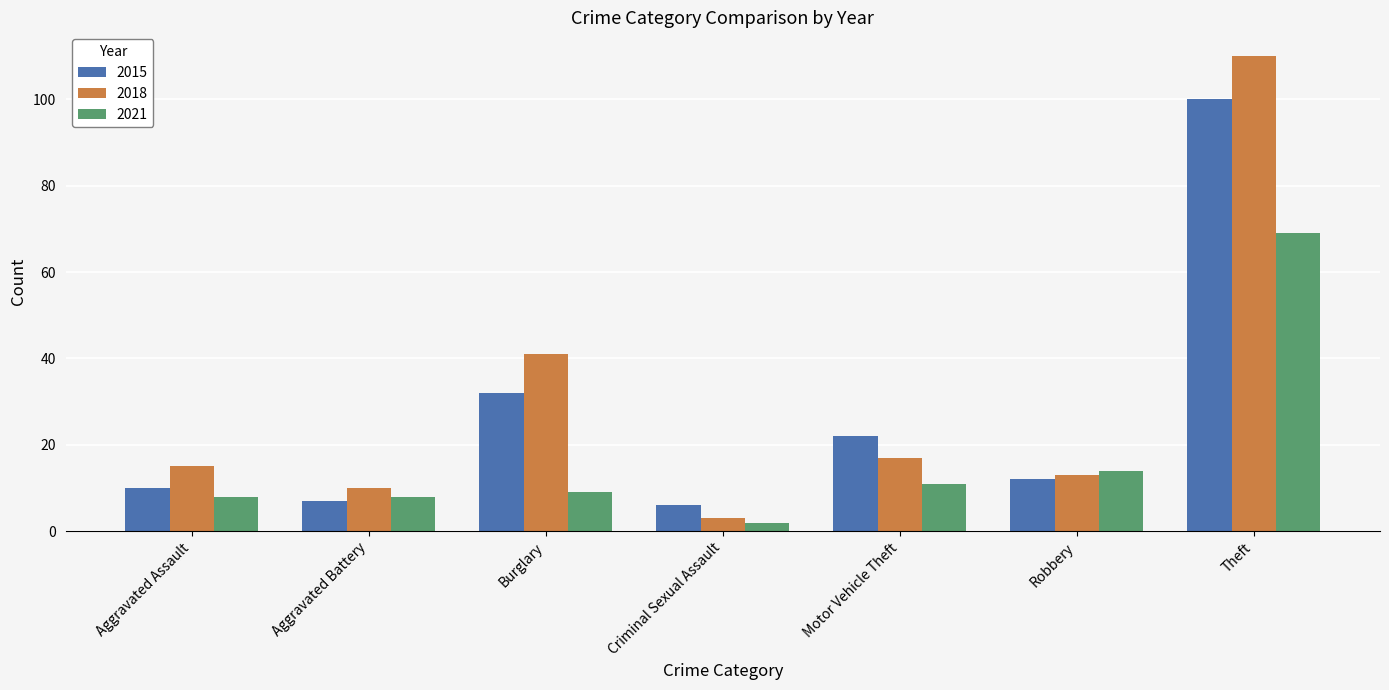

Which series has the widest spread of values?

2018